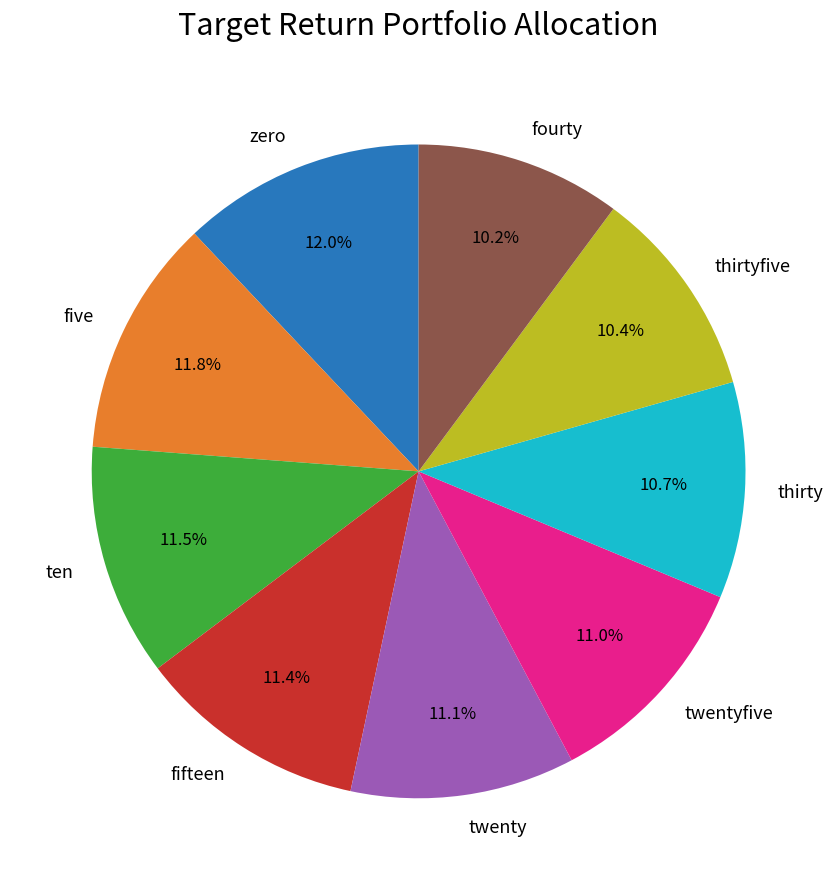

Is there a majority slice in this chart?

No